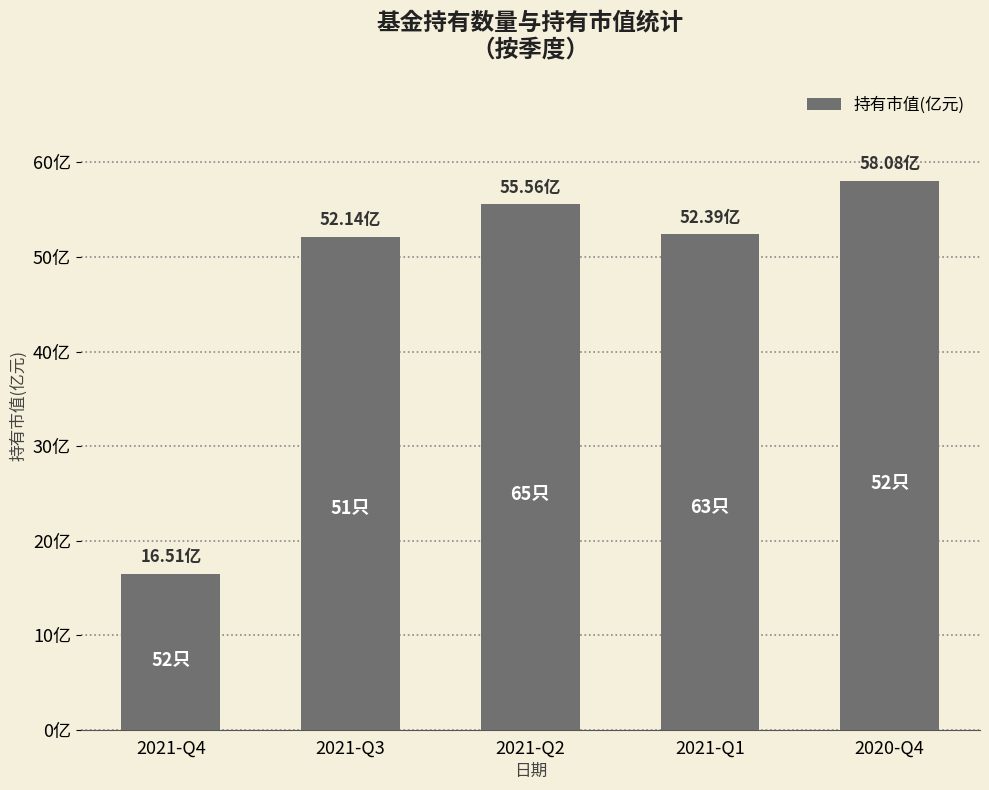

Reading right to left, list all the values displayed in this chart.

2020-Q4=58.1	2021-Q1=52.4	2021-Q2=55.6	2021-Q3=52.1	2021-Q4=16.5